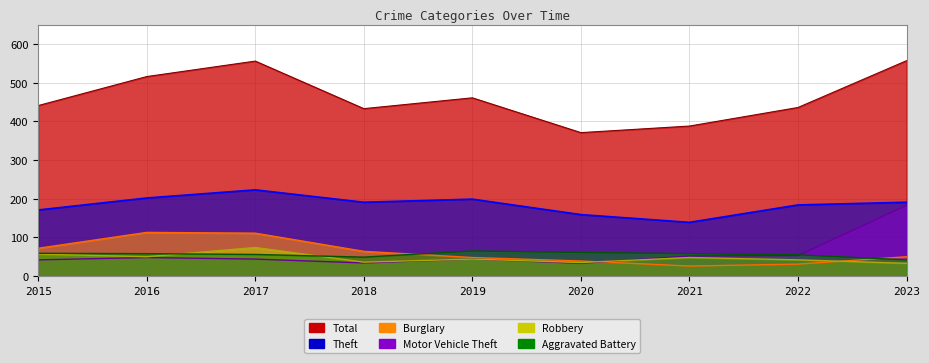

True or false: Total and Robbery intersect in this chart.

False